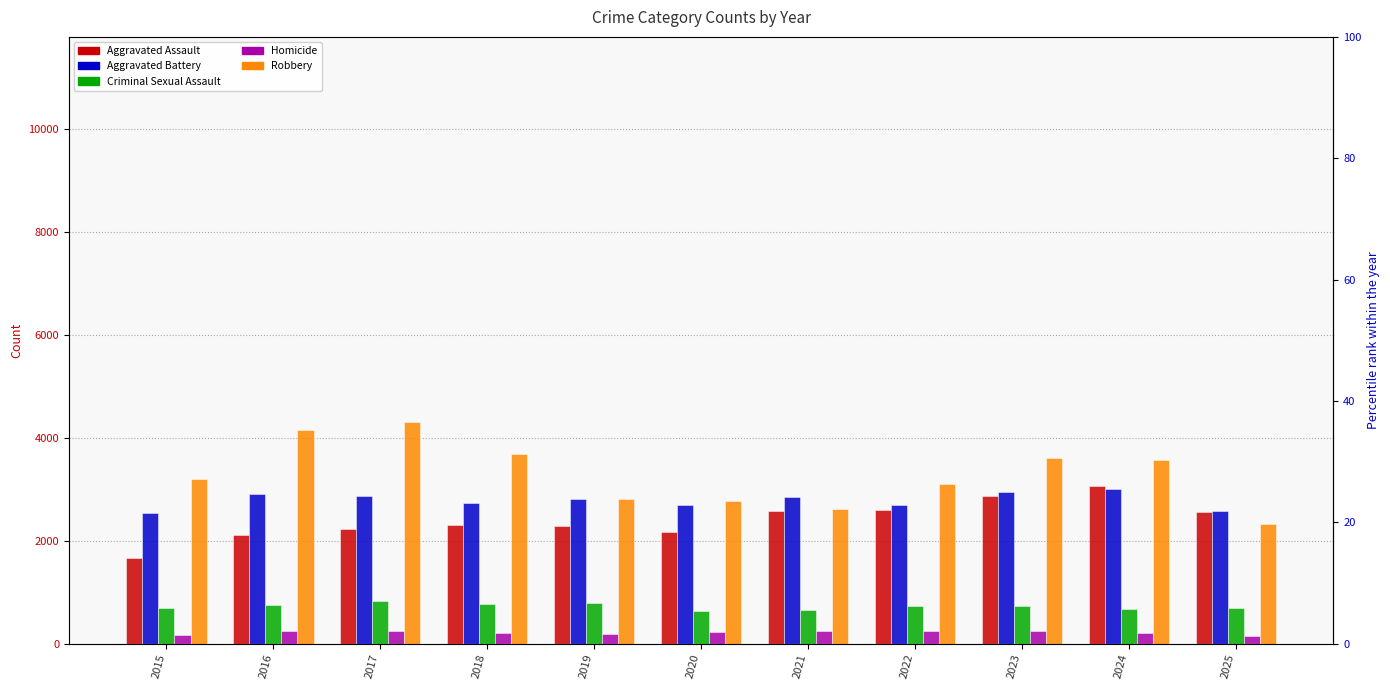

At which category is the sum across all series the highest?

2024